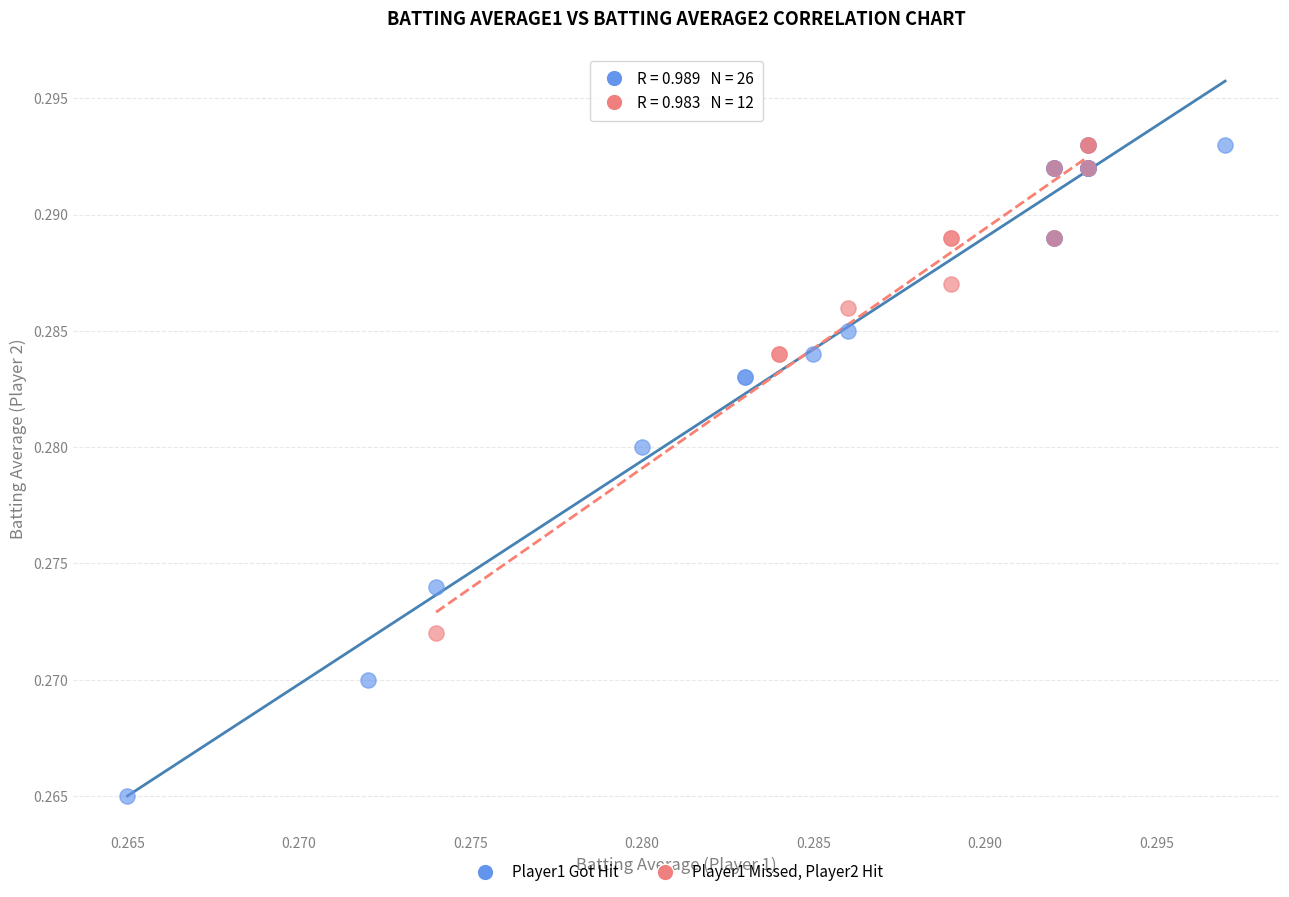

Which series has the widest spread of Y values?

Player1 Got Hit